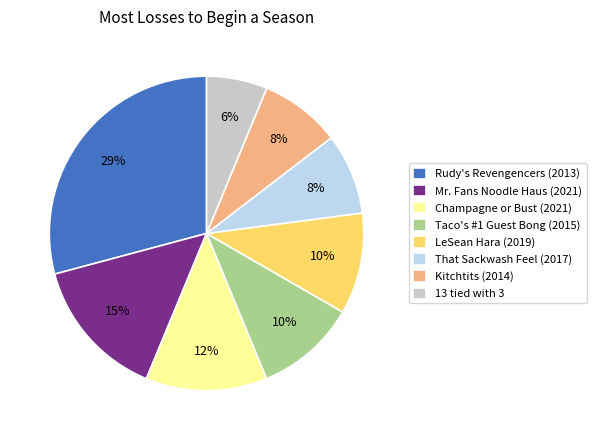

Is the sum of Mr. Fans Noodle Haus (2021) and Rudy's Revengencers (2013) greater than half?

No